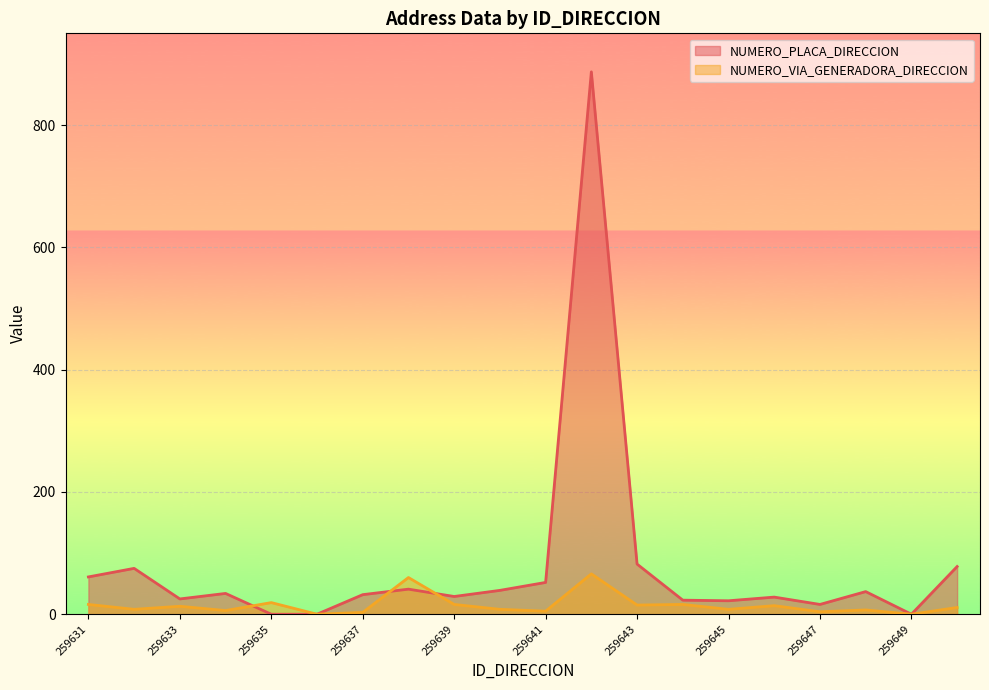

Which series has the widest spread of values?

NUMERO_PLACA_DIRECCION